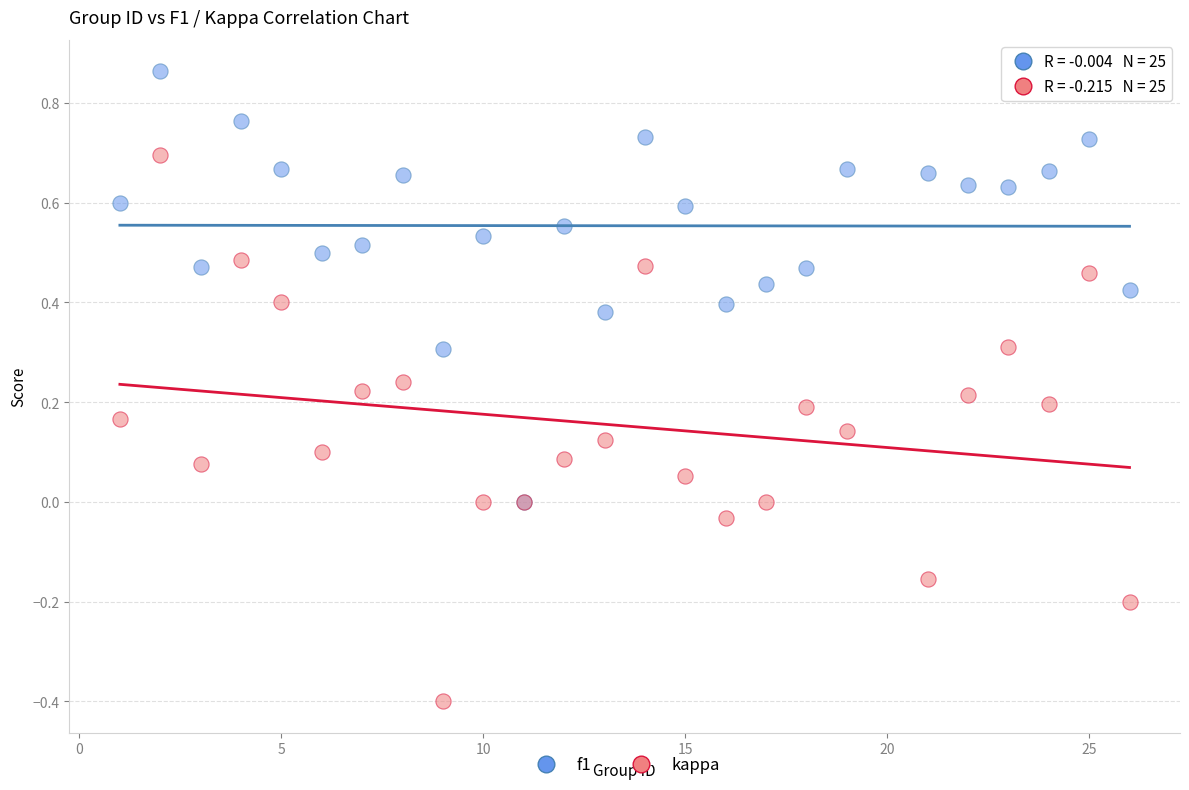

Which series has the widest spread of Y values?

kappa